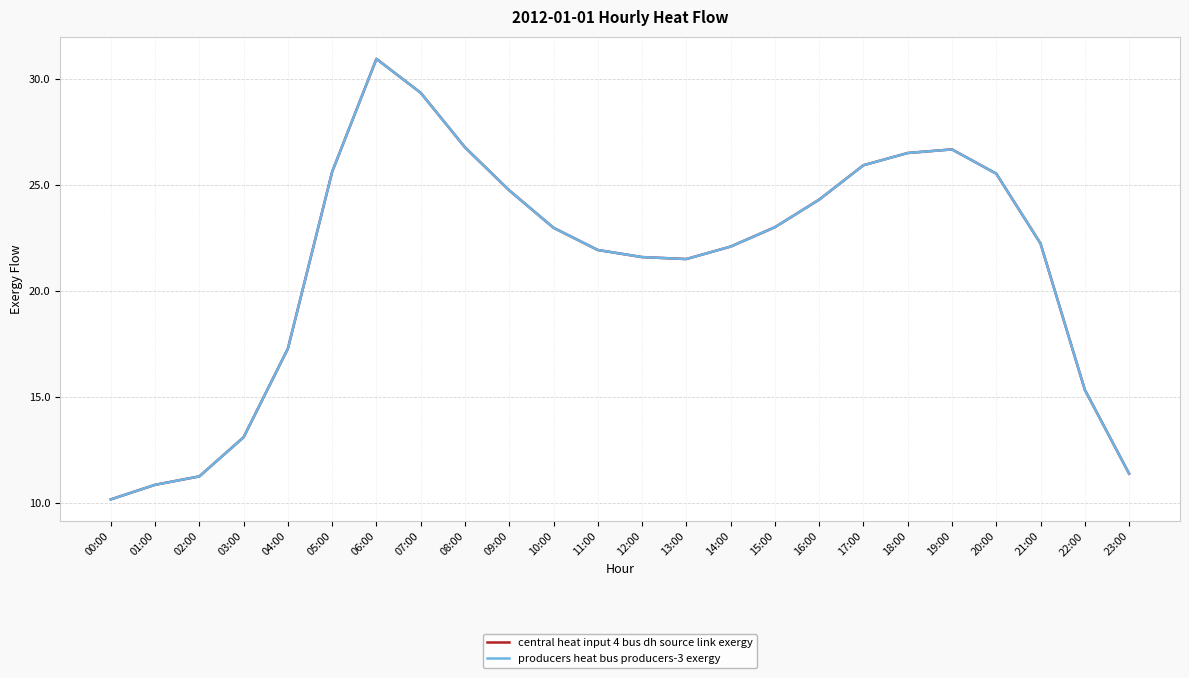

Does the chart have visible grid lines?

Yes